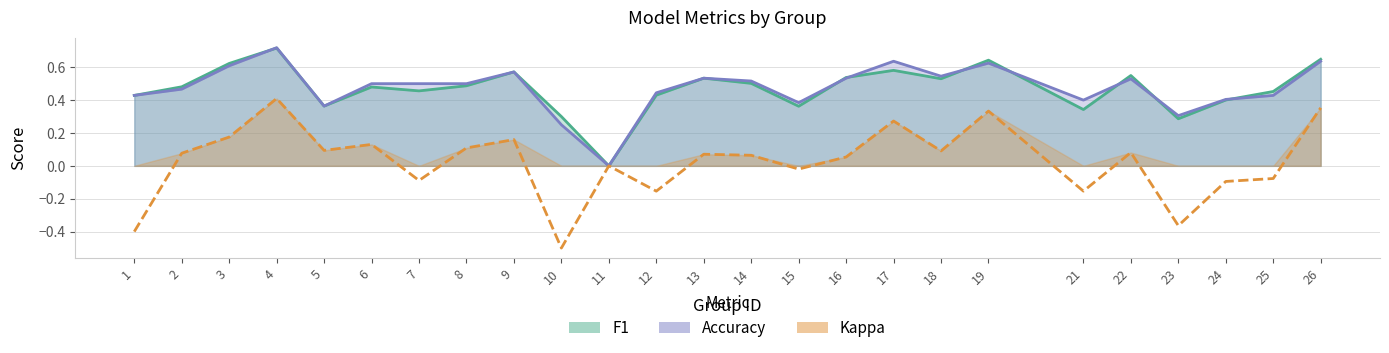

Between 14 and 12, which is larger?

14